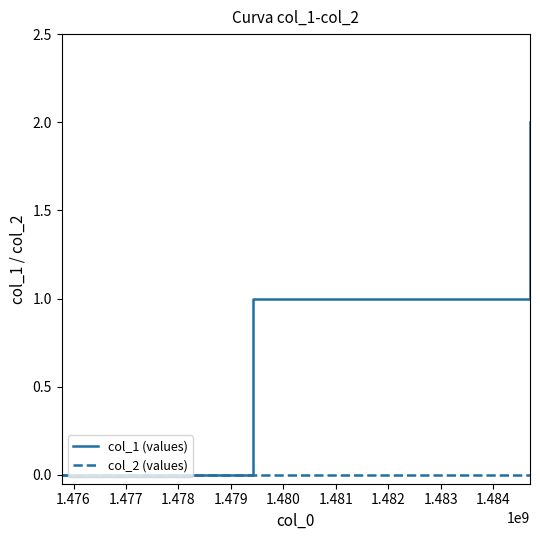

Which series has the largest range (max minus min)?

col_1 (values)